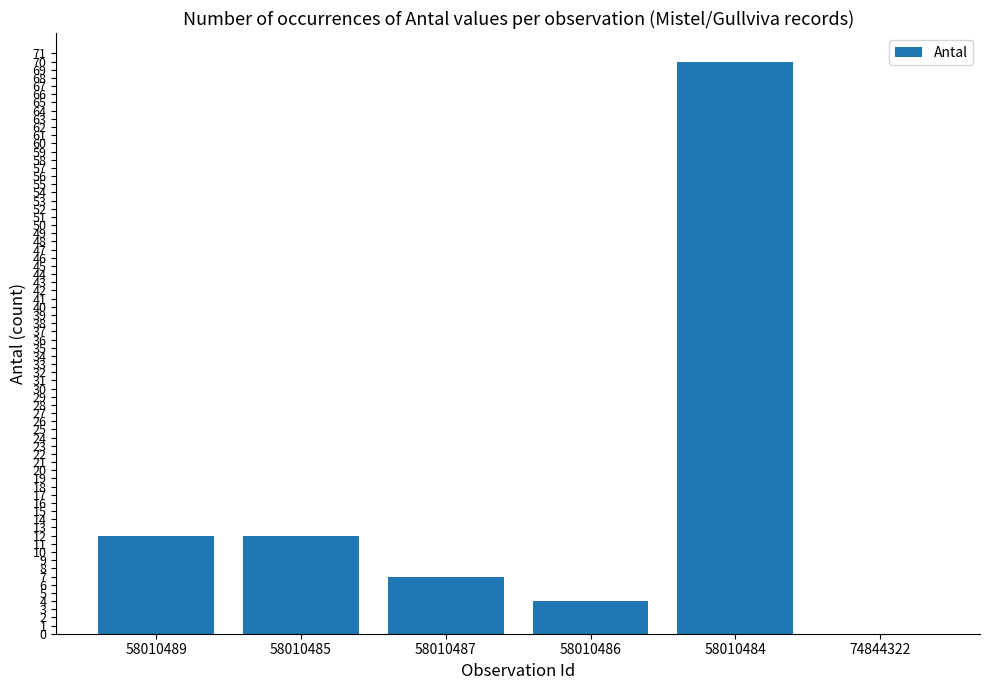

Count the number of data series in this chart.

1